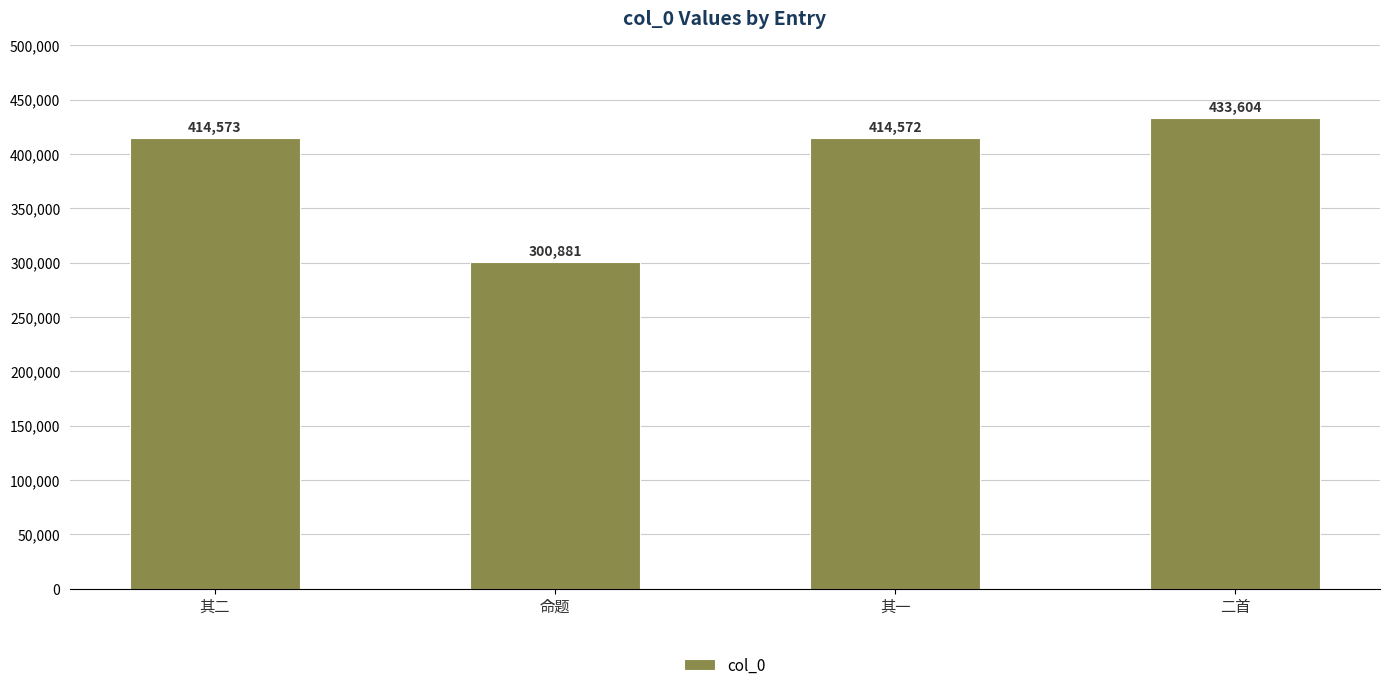

What is the value of the 2nd bar from the left?

300881